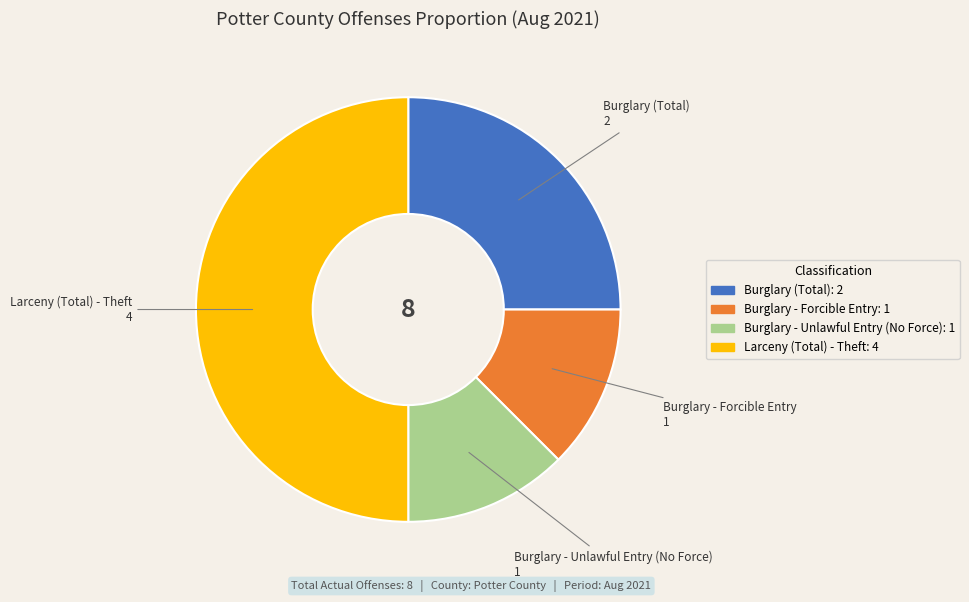

Which category has the biggest portion of the pie?

Larceny (Total) - Theft